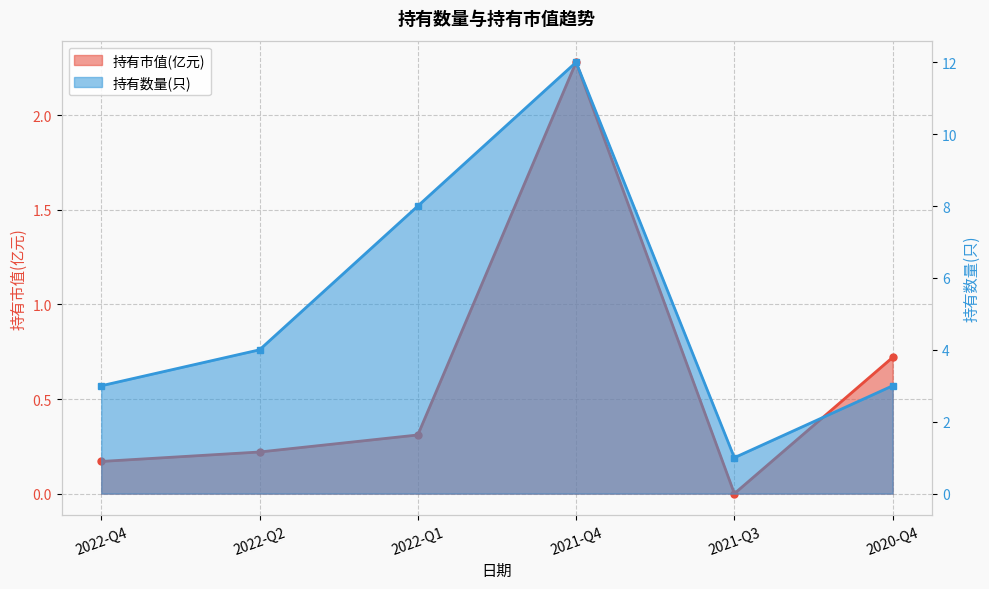

Read the 持有数量(只) value at 2020-Q4.

3.0